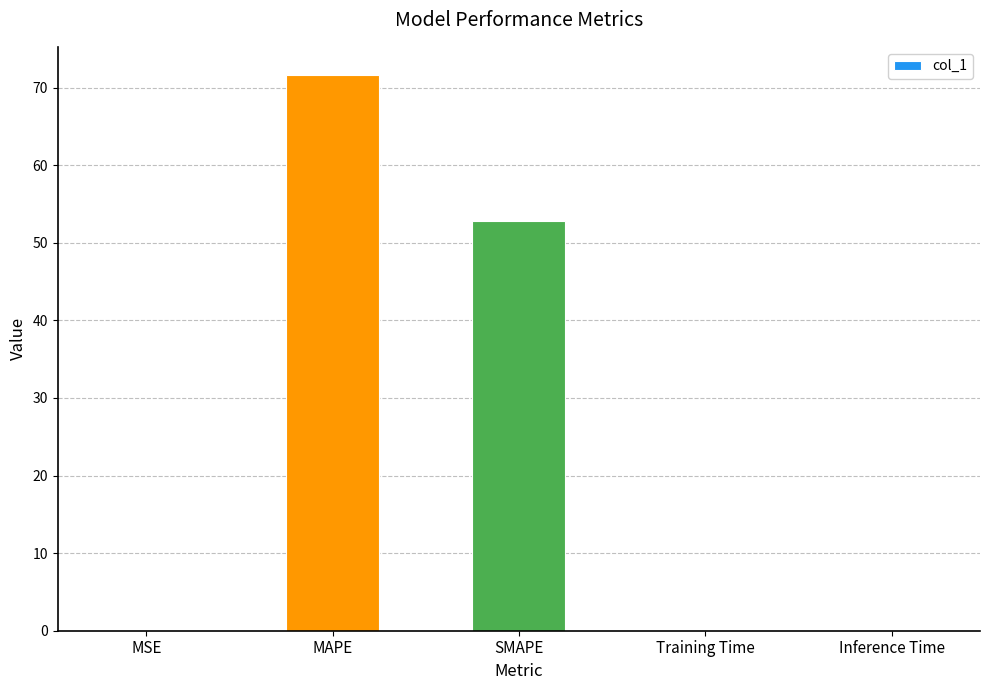

What is the approximate value at SMAPE?

52.8